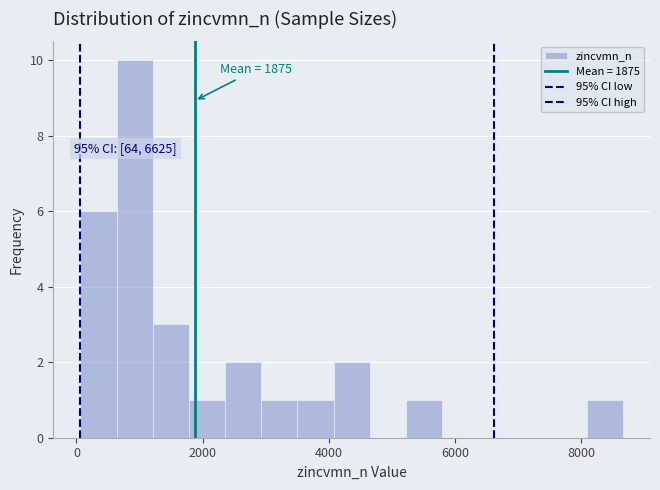

Read against the x-axis, roughly where is the centre of the tallest bar?

1000